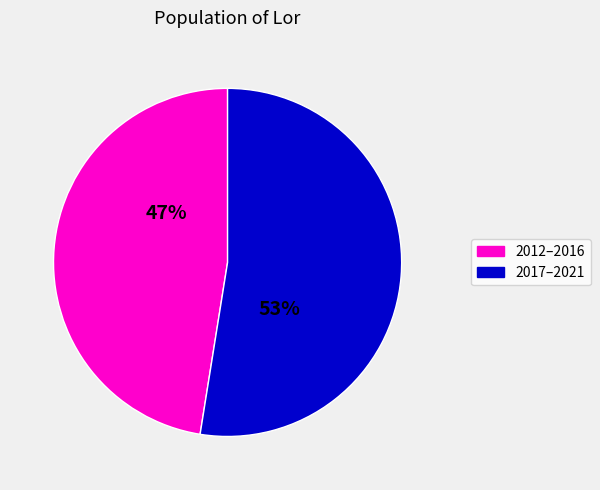

To the nearest percent, what is the average slice percentage?

50%